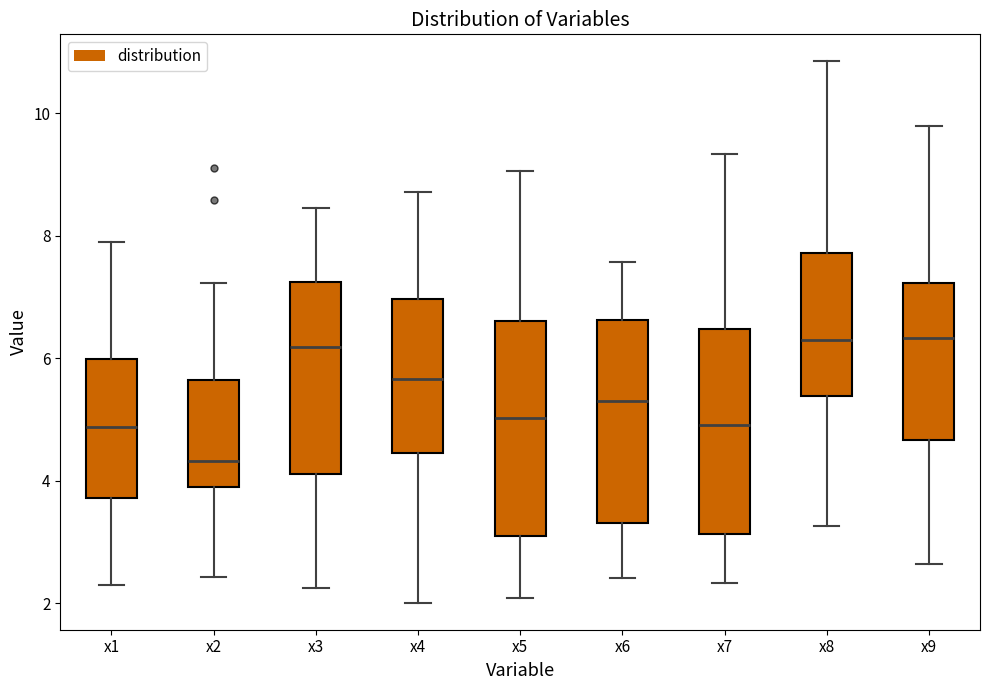

Which box has the lowest median line?

x2